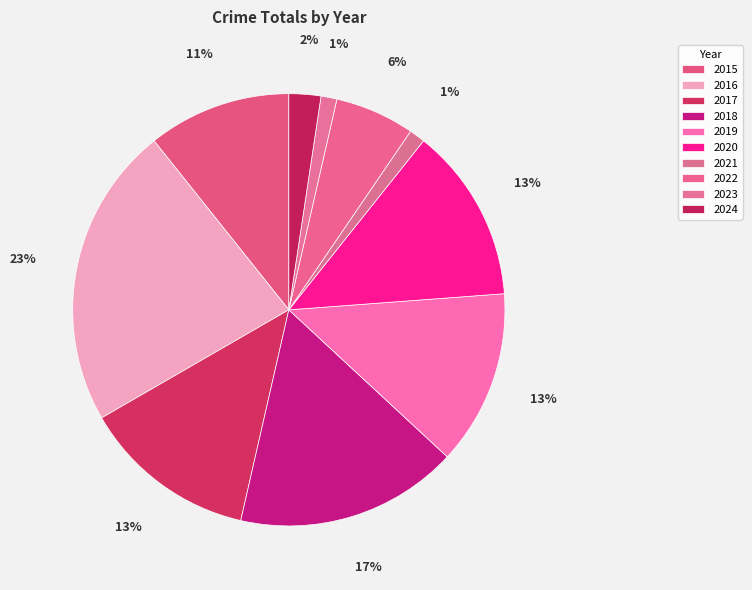

Does 2018 account for over 50% of the chart?

No